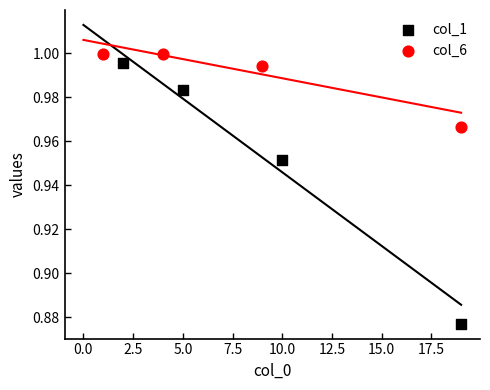

Which series reaches the minimum Y coordinate?

col_1